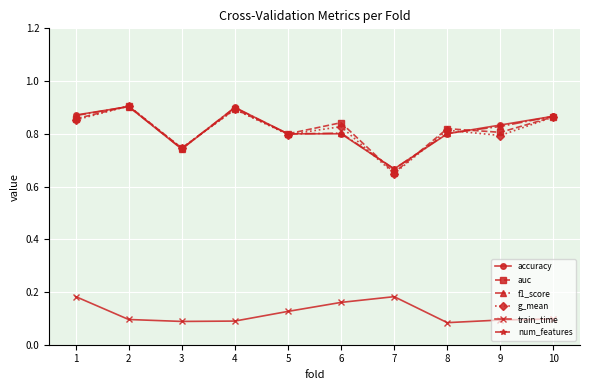

Does the chart display data point markers on the line(s)?

Yes